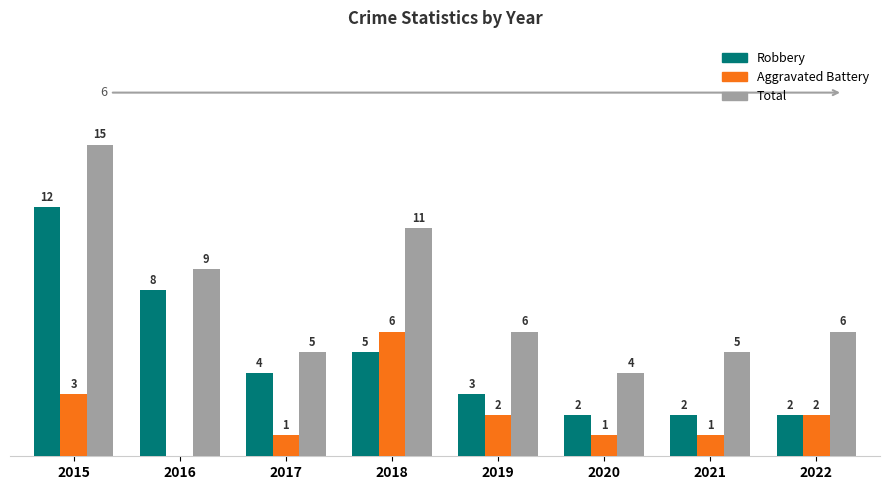

The Total series shows 4 at 2018. True or false?

False